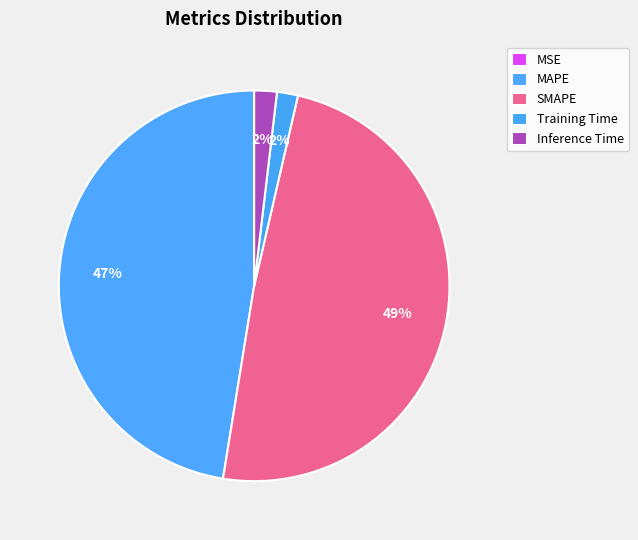

Which category has the smallest portion of the pie?

MSE